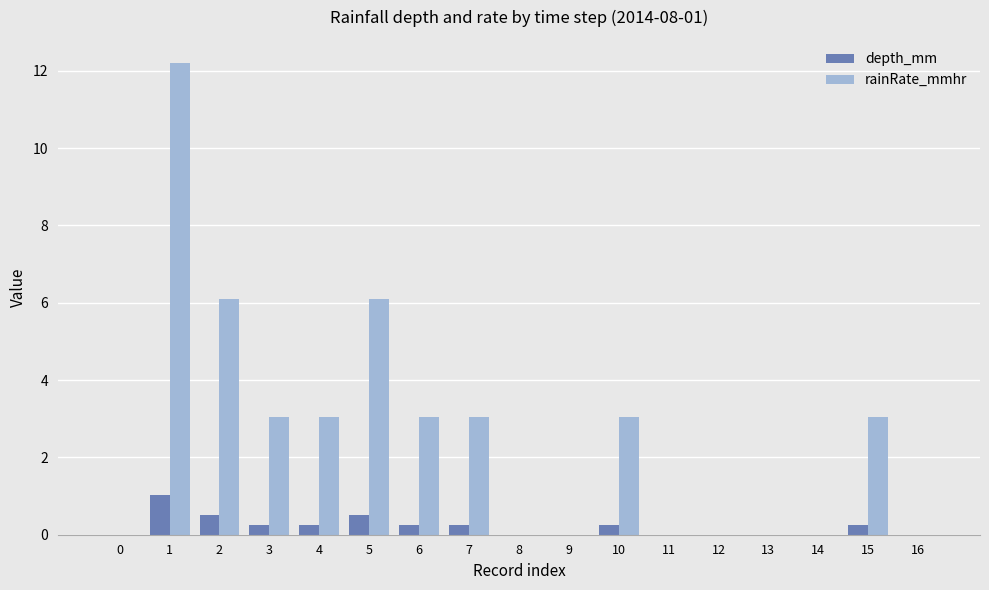

Is the value of rainRate_mmhr at 10 greater than the value of depth_mm at 9?

Yes